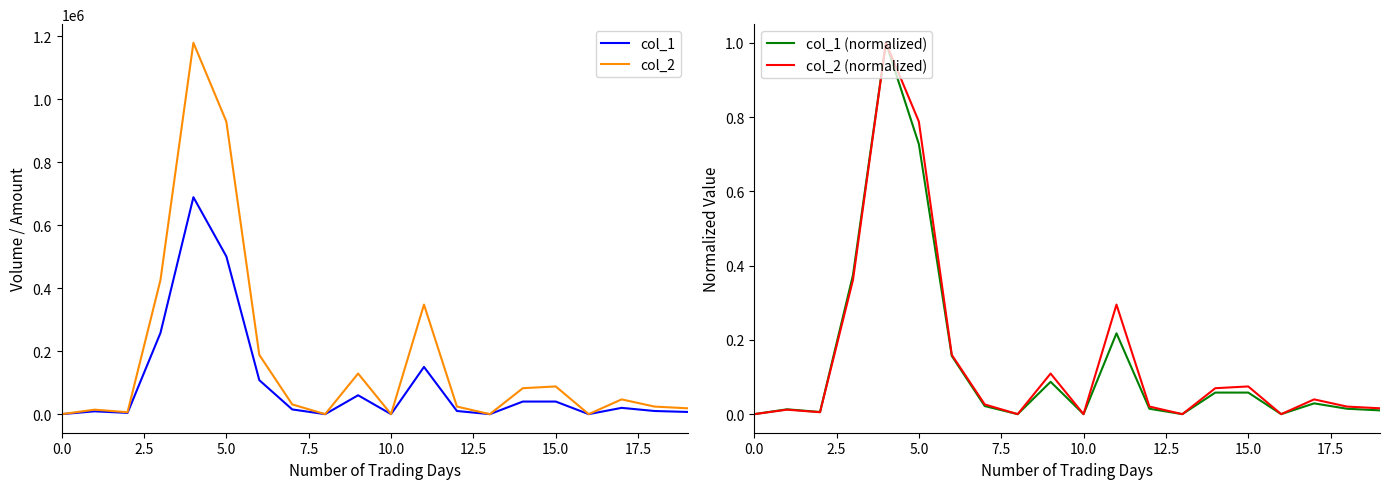

What is the maximum value for col_1 (normalized)?

1.0